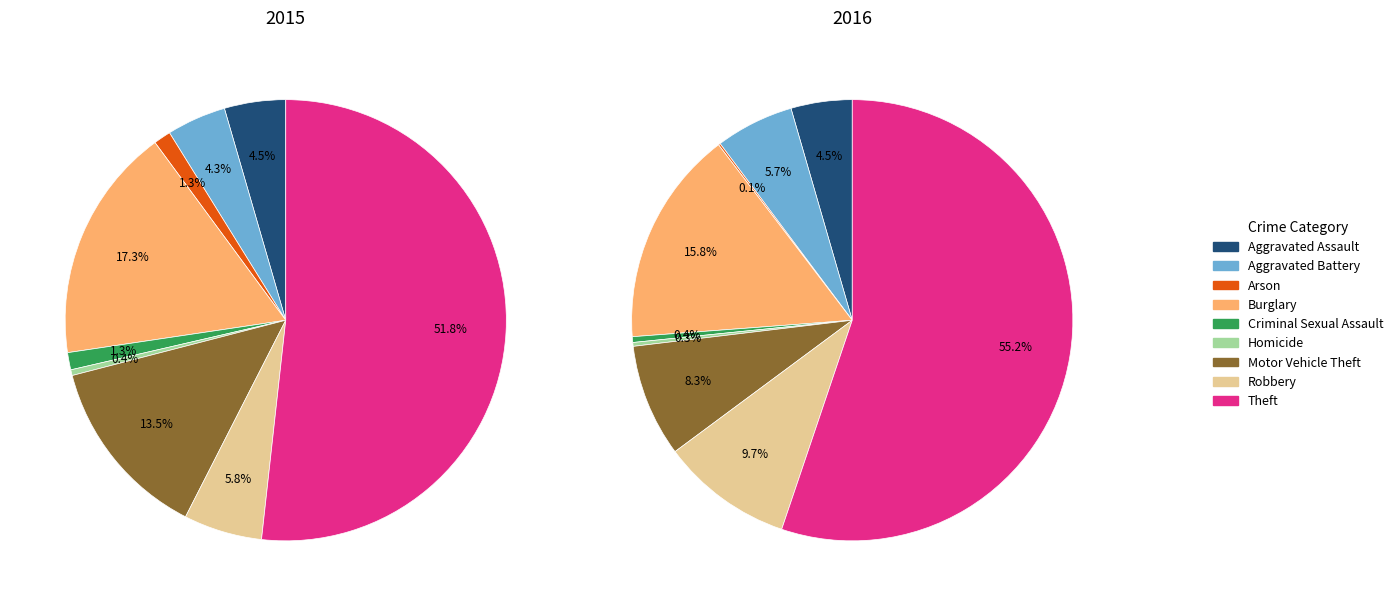

Between Burglary and Aggravated Assault, which is larger?

Burglary